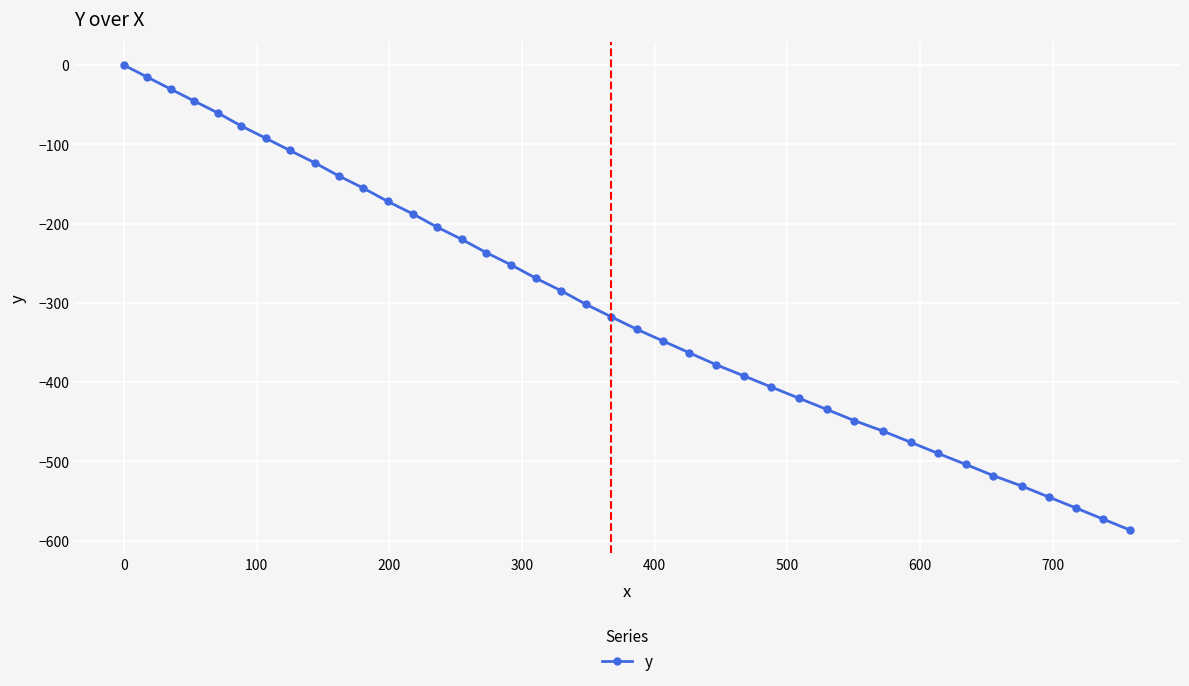

True or false: there are more than 2 points higher than both neighbors.

False